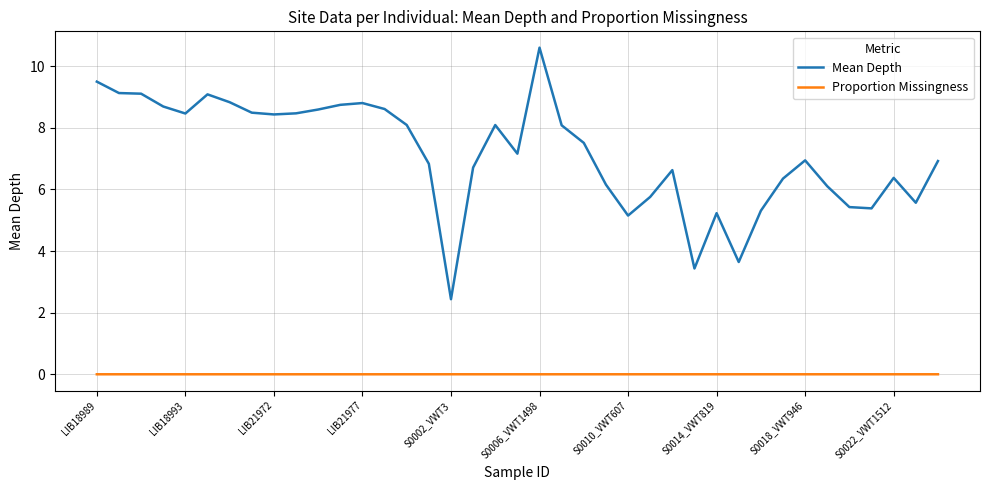

Which series has the largest total across all categories?

Mean Depth